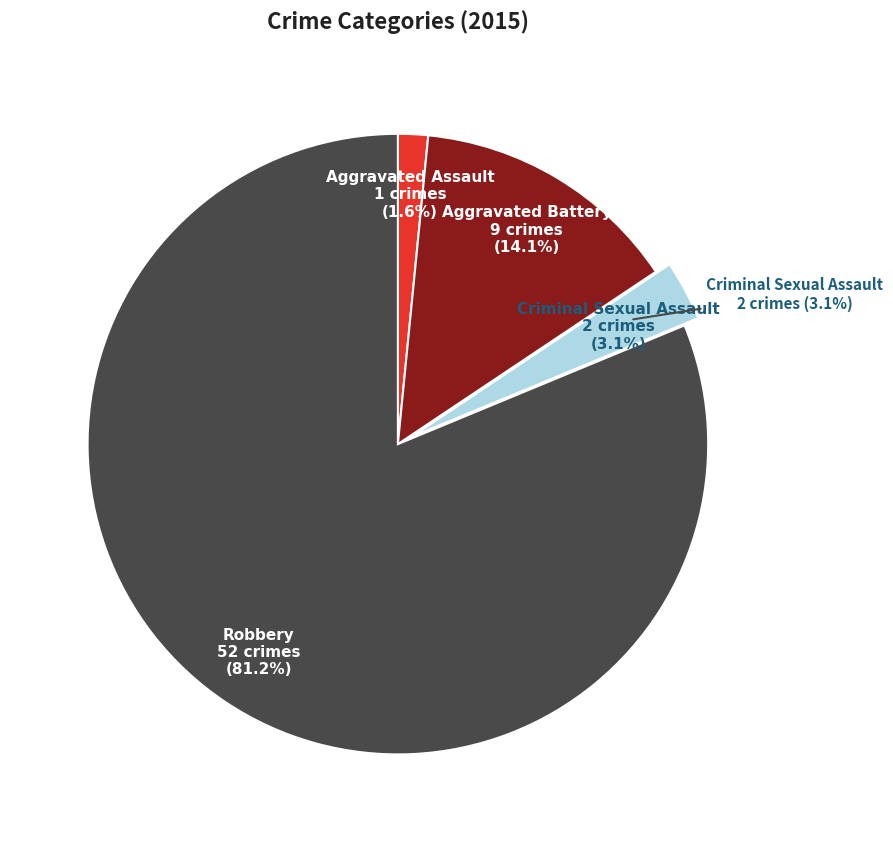

Does Robbery account for over 50% of the chart?

Yes